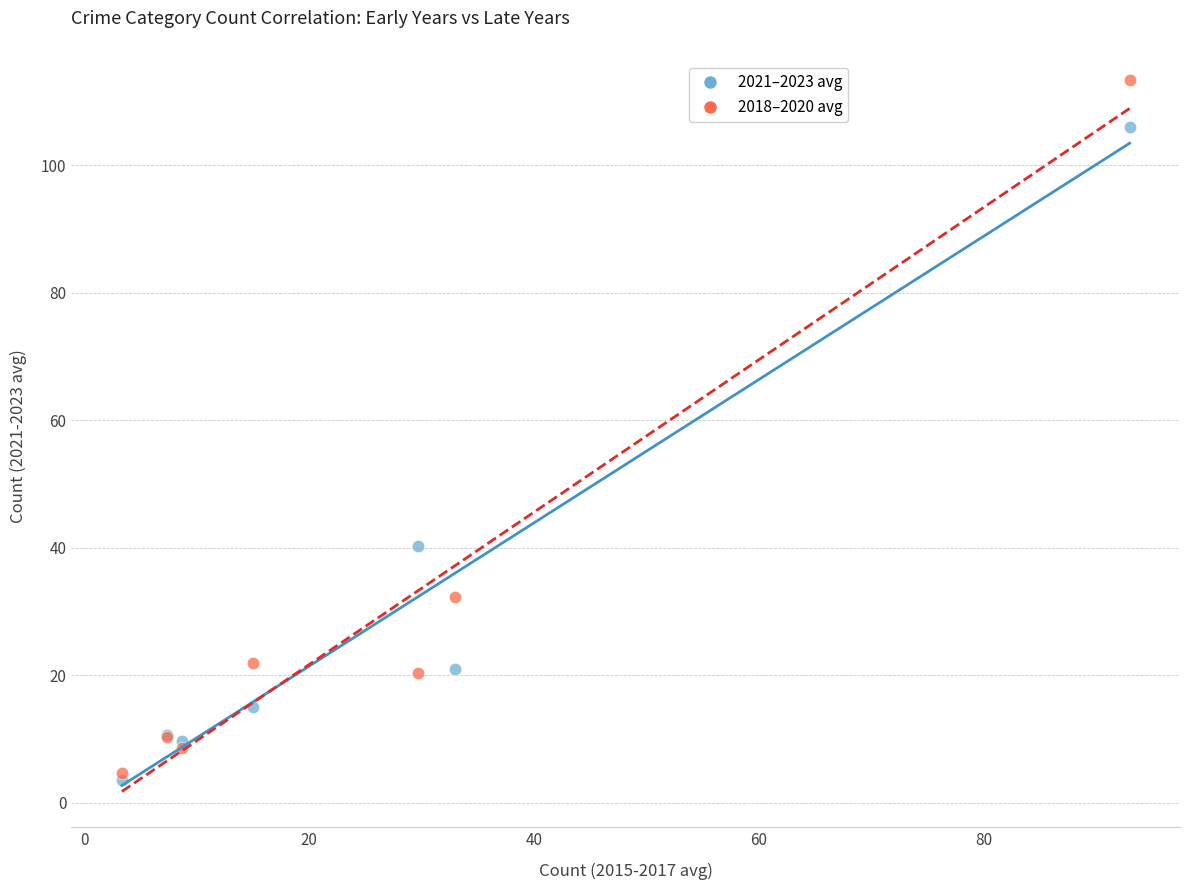

In the 2018–2020 avg series, what Y value is closest to 59?

32.3